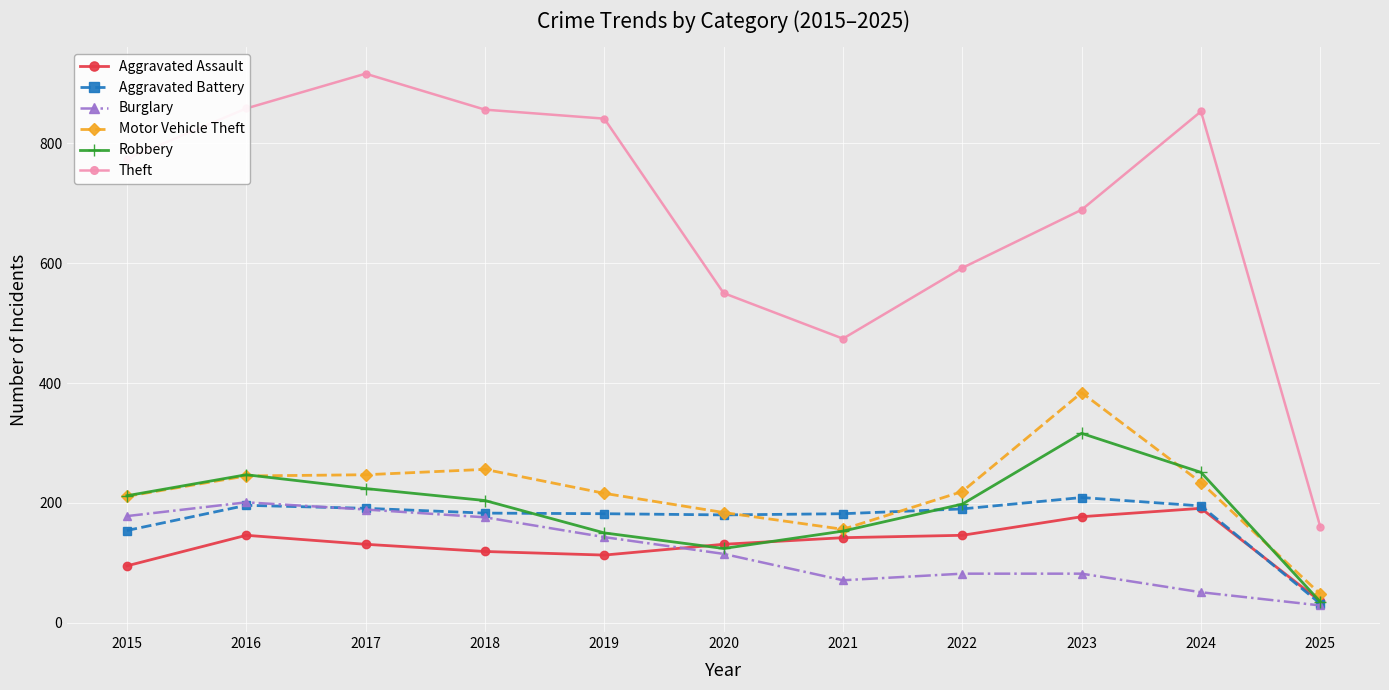

True or false: Motor Vehicle Theft and Theft cross at least once.

False